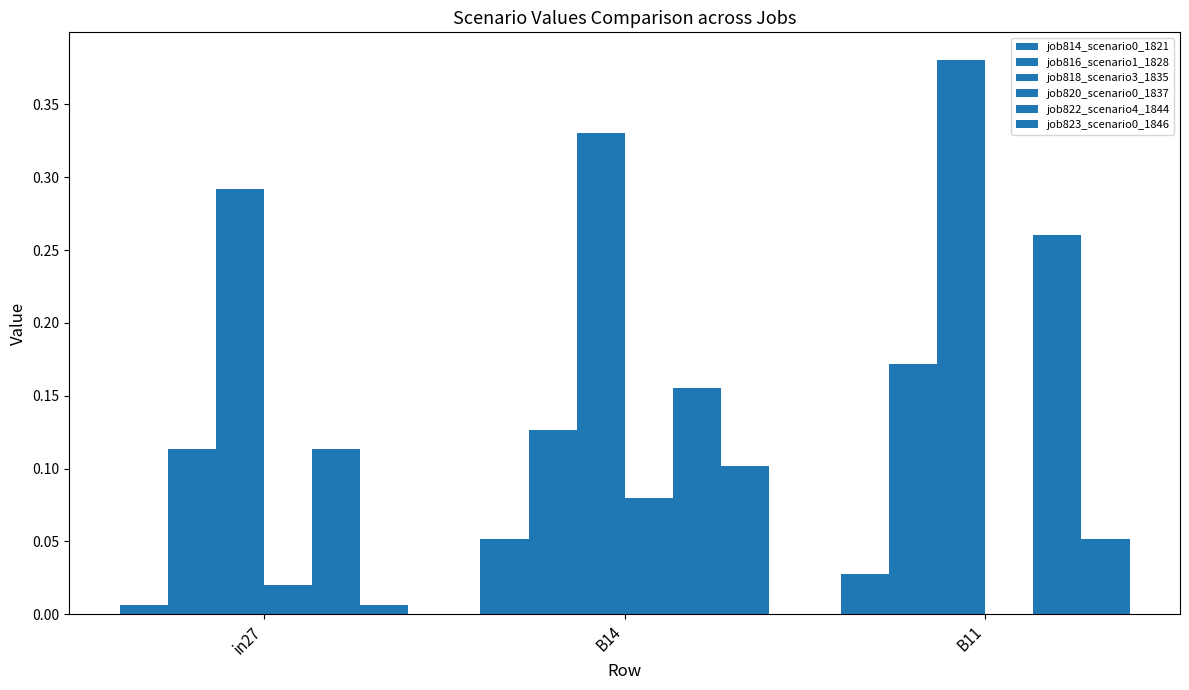

How many distinct data groups are displayed?

6